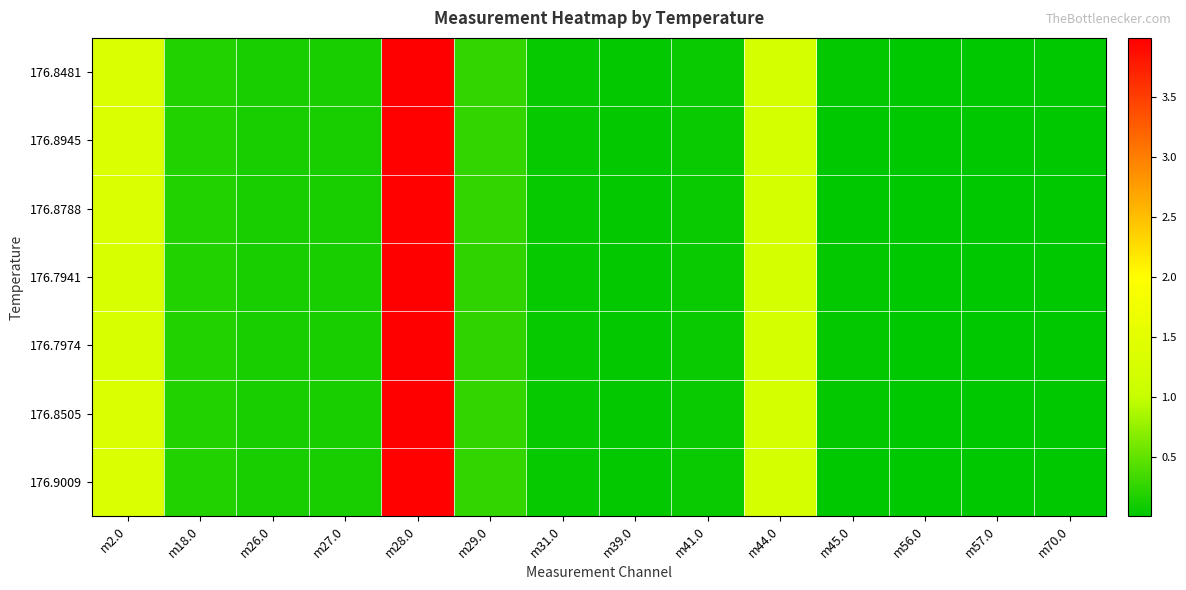

At which category is the sum across all series the highest?

m28.0